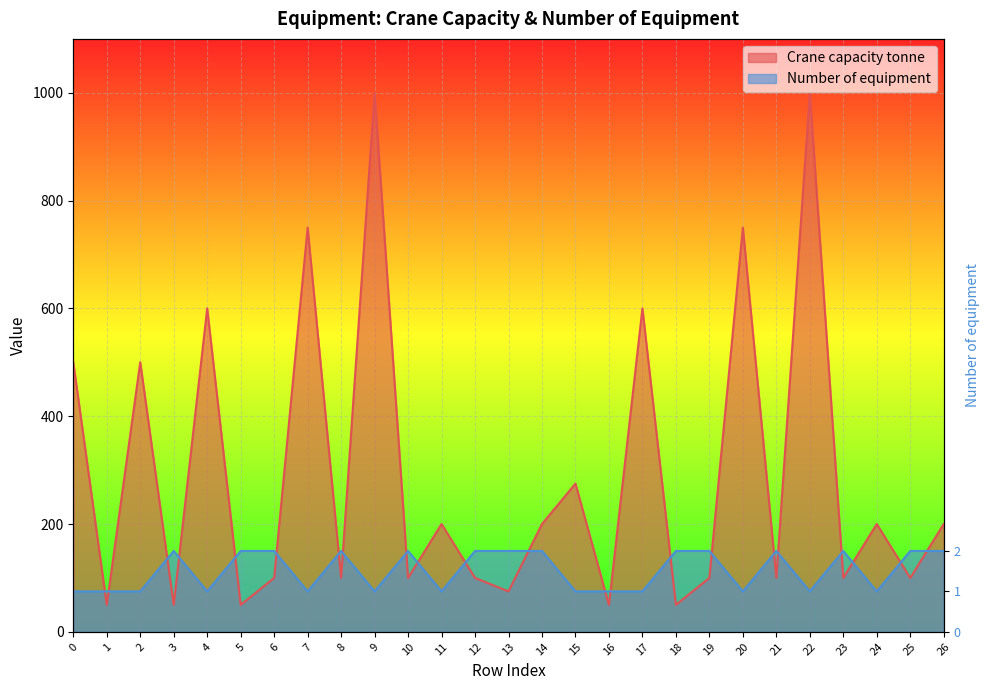

Count the number of data series in this chart.

2